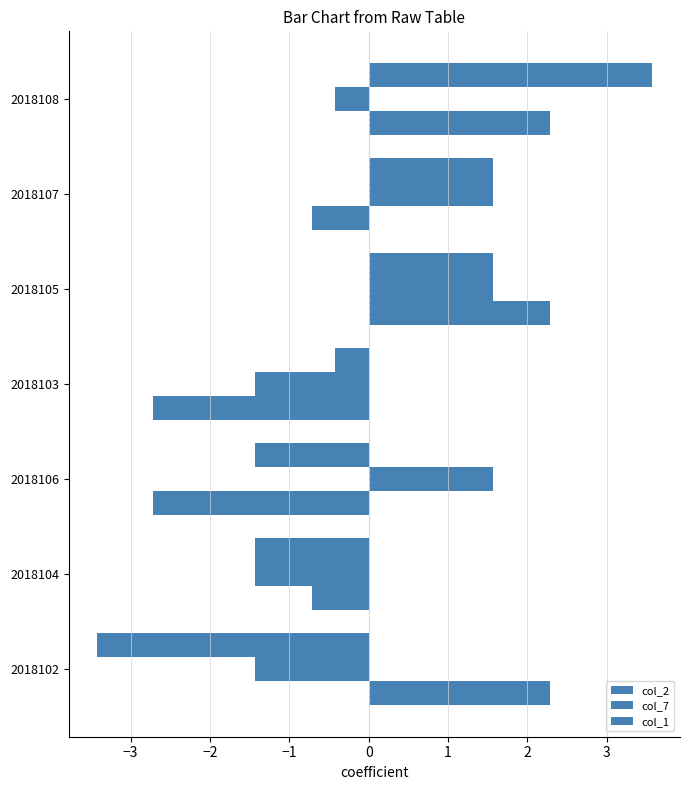

What is the greatest value displayed?

3.6